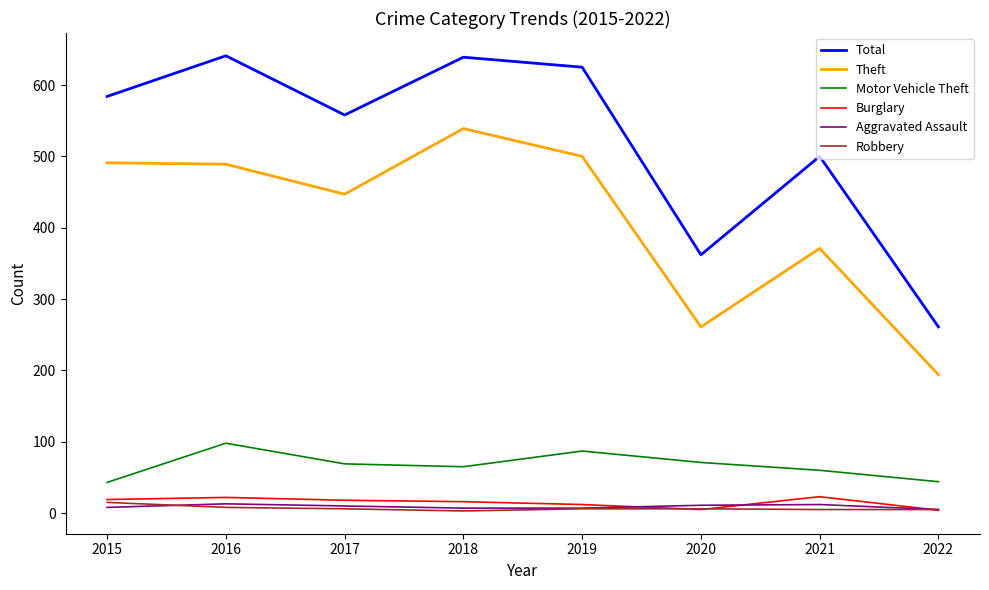

True or false: Theft and Motor Vehicle Theft intersect in this chart.

False